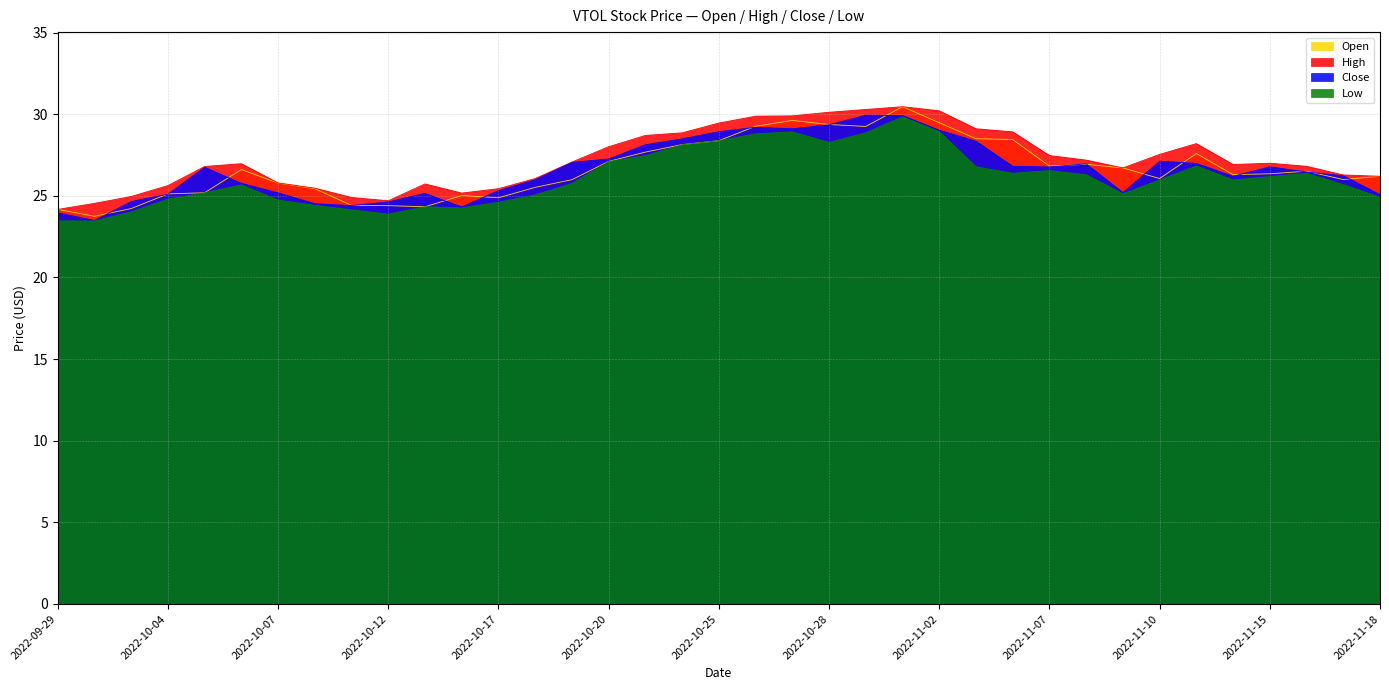

True or false: Close and Low intersect in this chart.

False